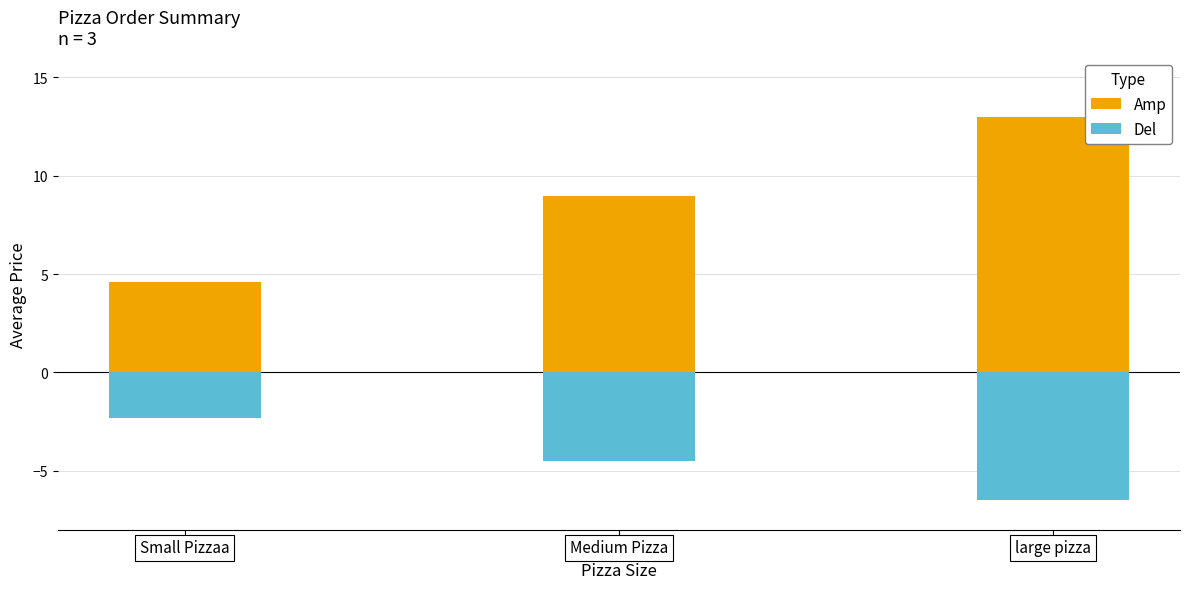

True or false: Del has a value of -10.7 at large pizza.

False